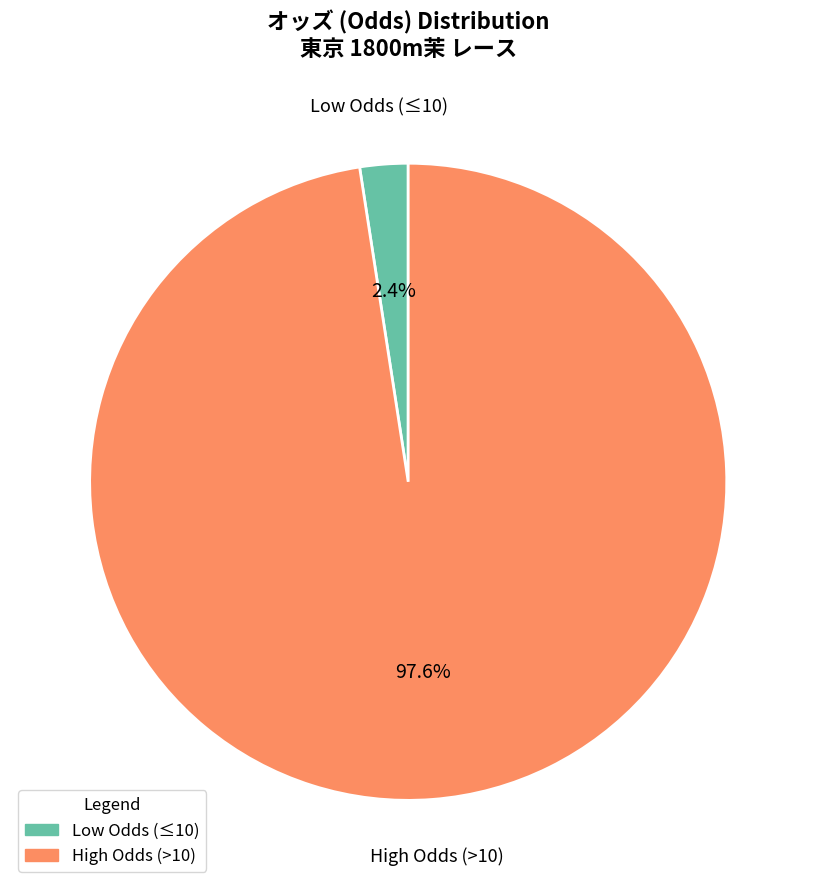

Is there any slice that represents more than half of the pie?

Yes